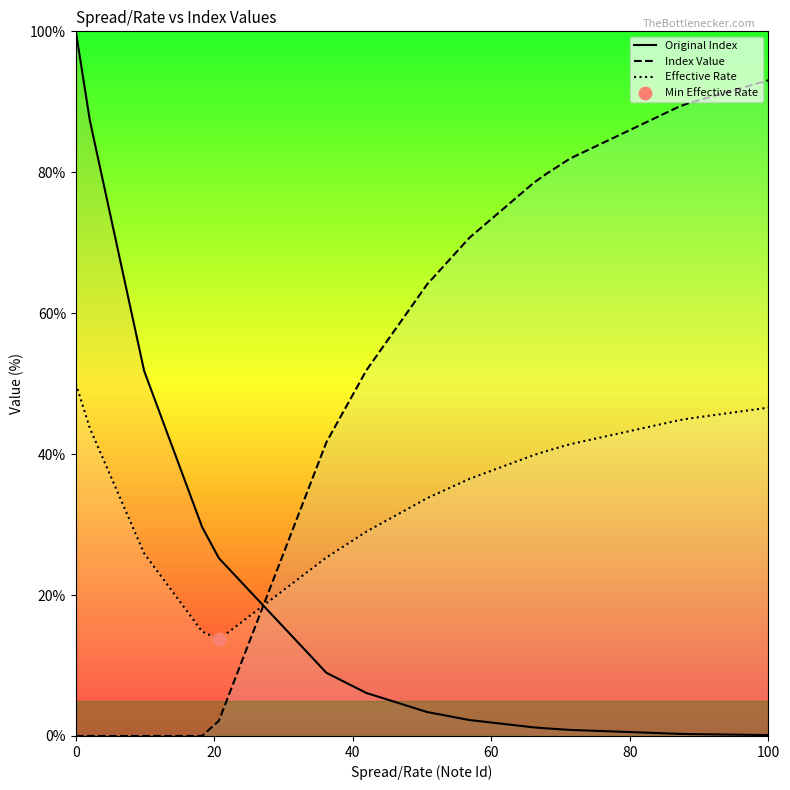

Which series reaches the maximum Y coordinate?

Original Index